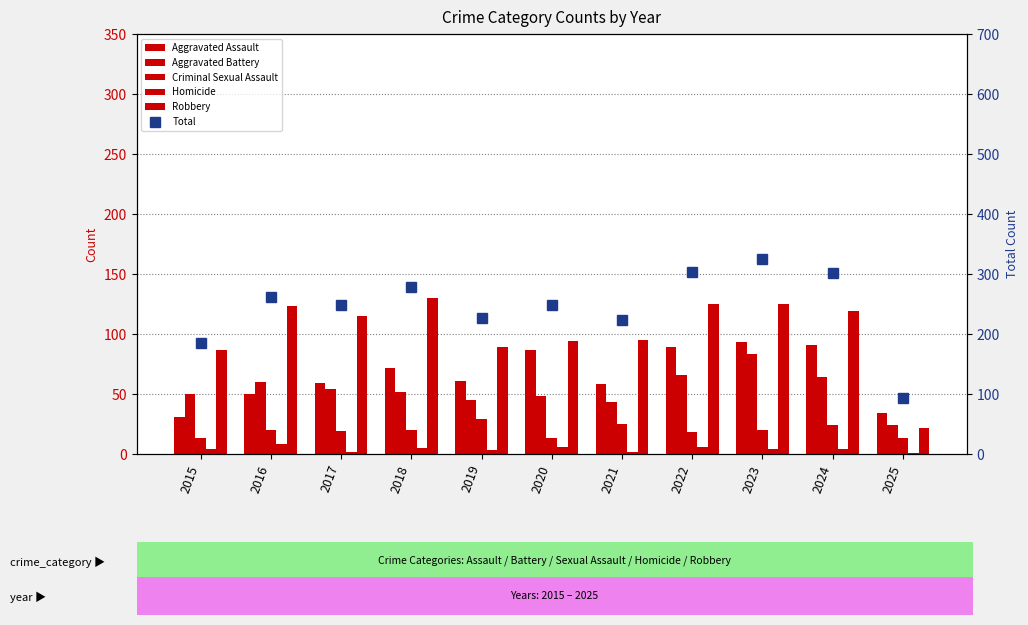

Which category has the highest value in the Aggravated Assault series?

2023